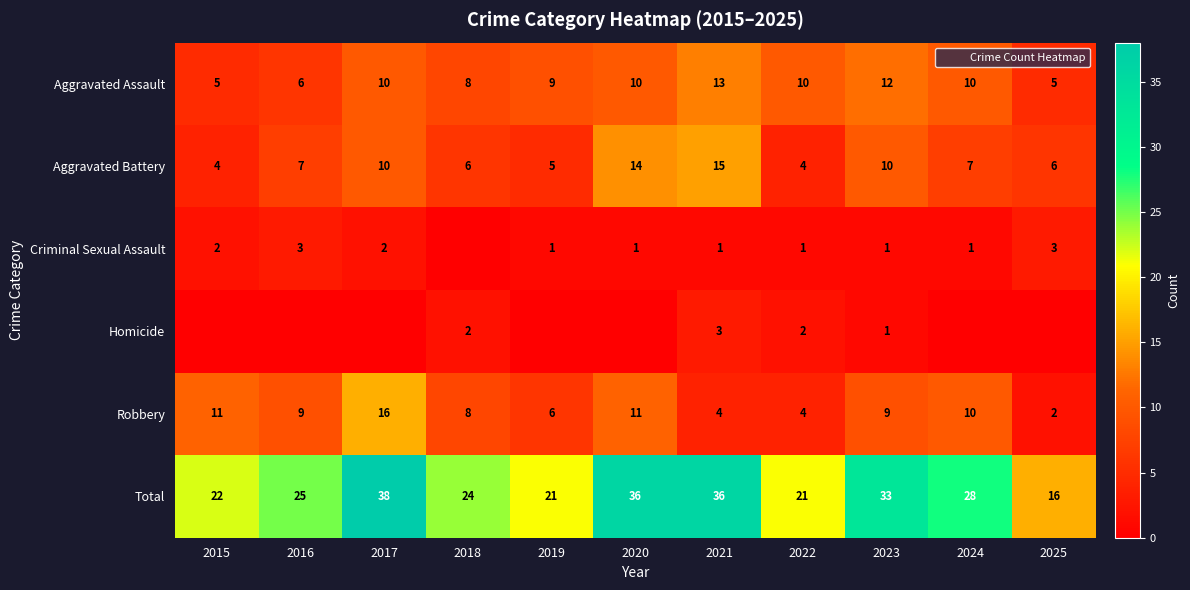

At 2025, list the series in order from largest to smallest.

Total, Aggravated Battery, Aggravated Assault, Criminal Sexual Assault, Robbery, Homicide